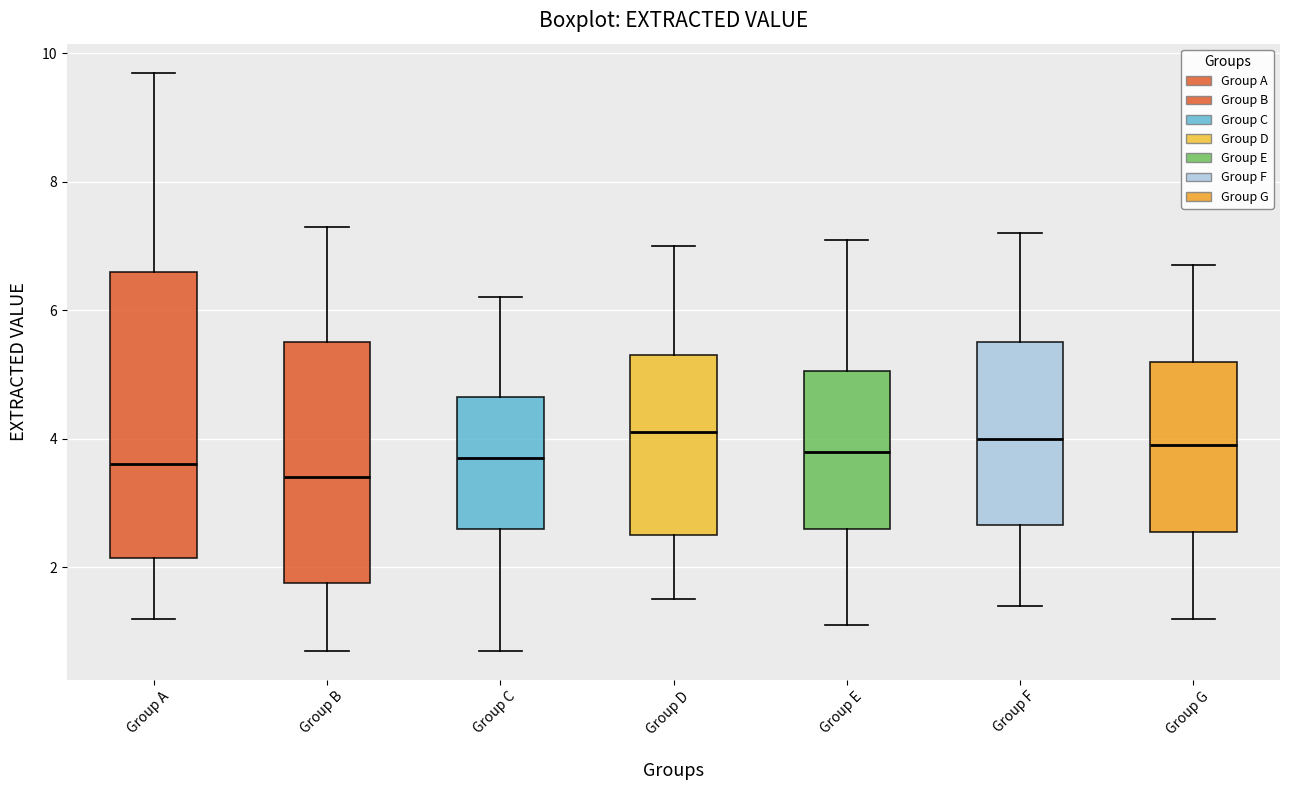

Reading left to right, transcribe this box plot: for each box, give where its median line is, the range the box spans, and where its two whiskers end, as read against the y-axis. The values are not printed on the chart, so give them approximately, as read against the axis.

Group A: median 3.6, box 2.2 to 6.6, whiskers 1.2 to 9.8
Group B: median 3.4, box 1.8 to 5.6, whiskers 0.8 to 7.4
Group C: median 3.8, box 2.6 to 4.6, whiskers 0.8 to 6.2
Group D: median 4.2, box 2.6 to 5.4, whiskers 1.6 to 7.0
Group E: median 3.8, box 2.6 to 5.0, whiskers 1.2 to 7.2
Group F: median 4.0, box 2.6 to 5.6, whiskers 1.4 to 7.2
Group G: median 4.0, box 2.6 to 5.2, whiskers 1.2 to 6.8